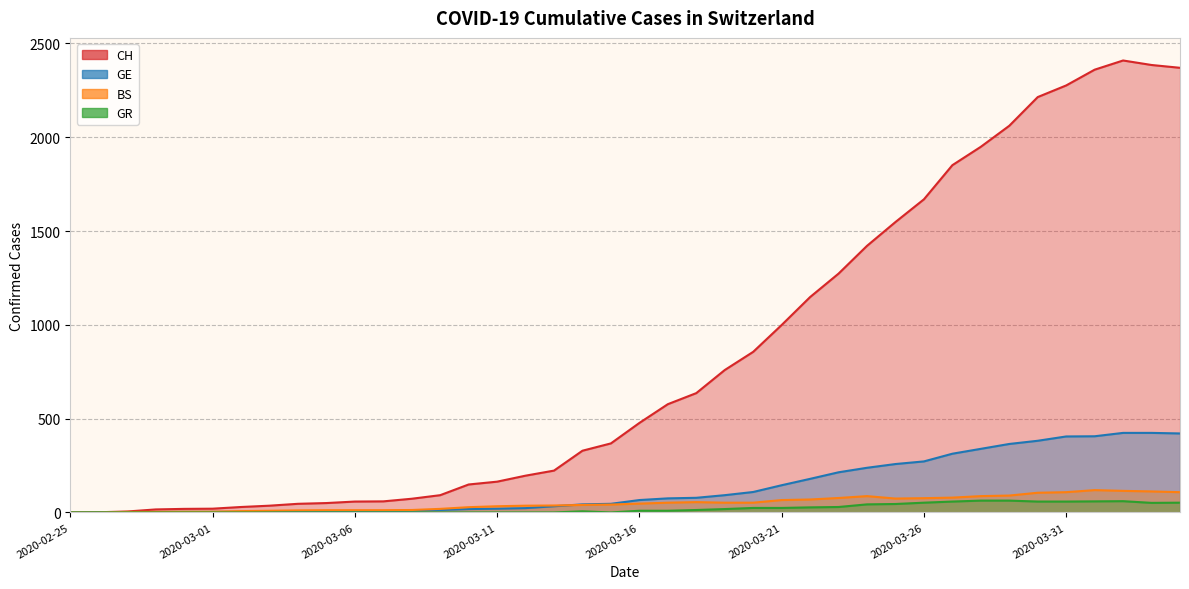

True or false: CH has a value of 43 at 2020-03-02.

False